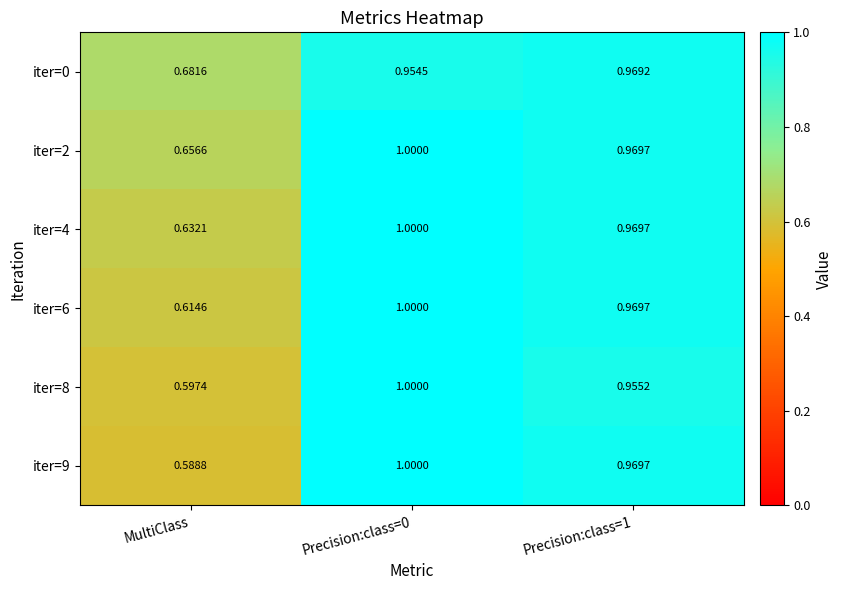

Which category has the lowest value across all series?

MultiClass